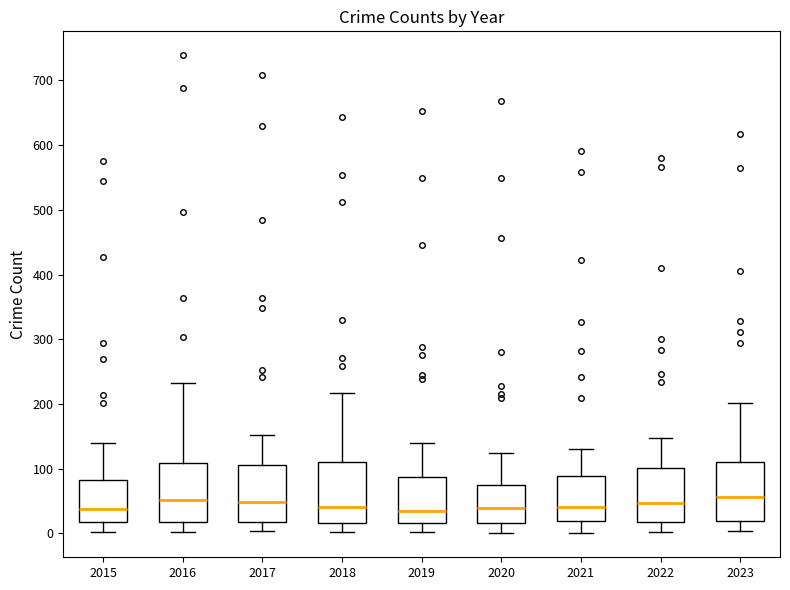

Where is the upper edge of the box at x = 2022 on the y-axis? The values are not printed on the chart, so give them approximately, as read against the axis.

100